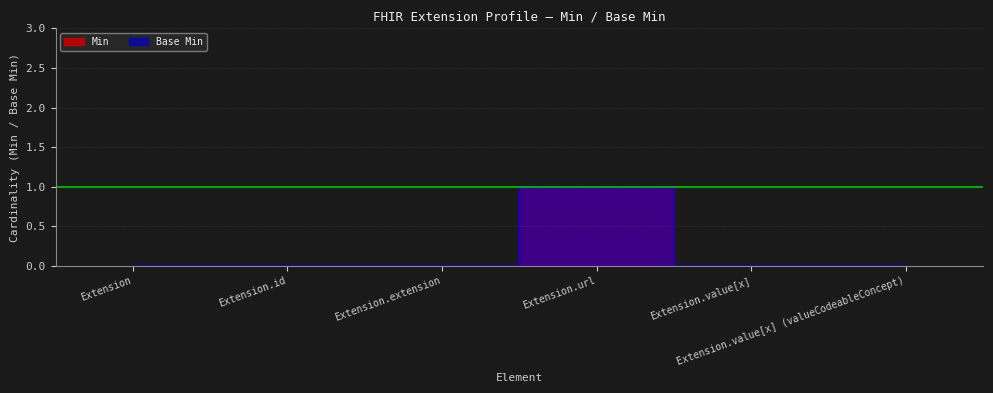

True or false: Min and Base Min cross at least once.

False